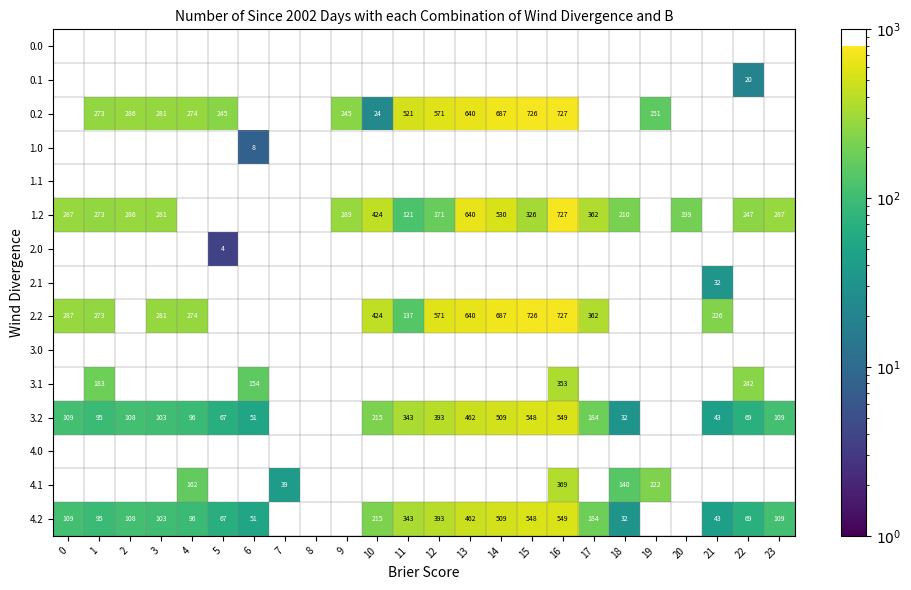

Is the value of 3.0 at 10 greater than the value of 0.0 at 17?

No